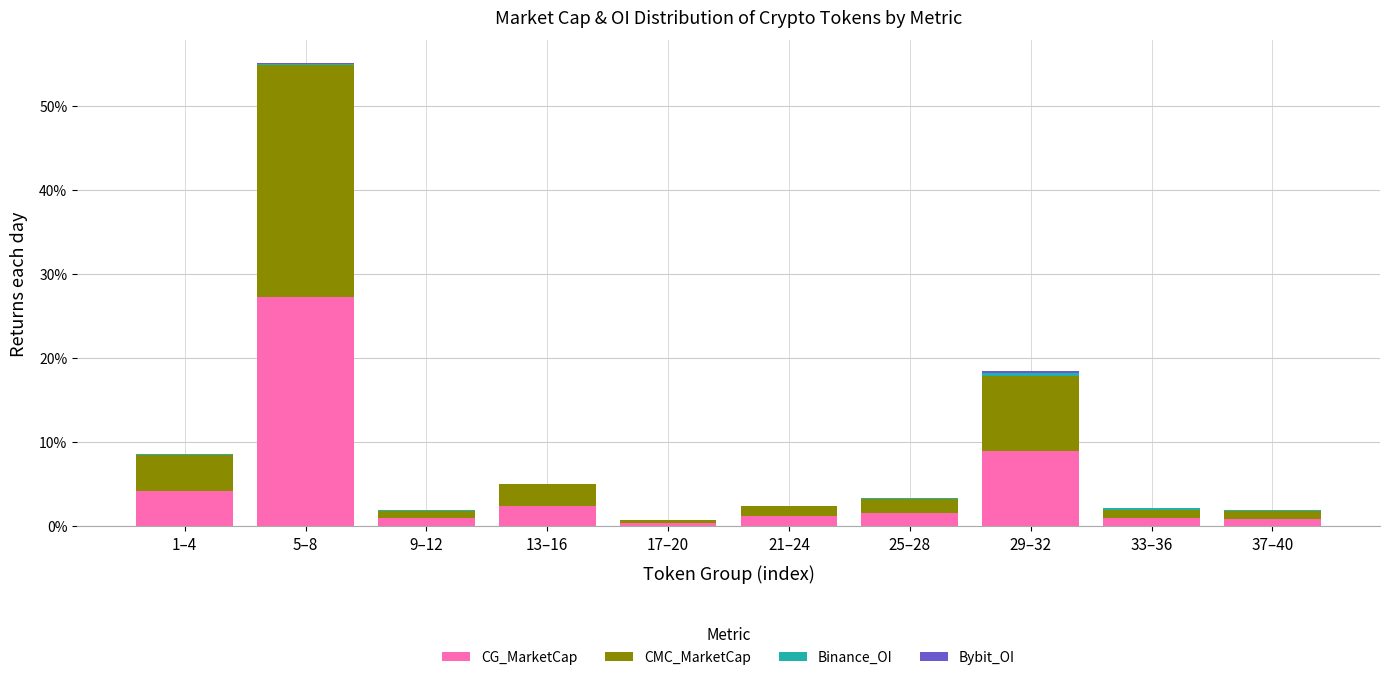

Are the bars grouped side by side (vs. stacked)?

No